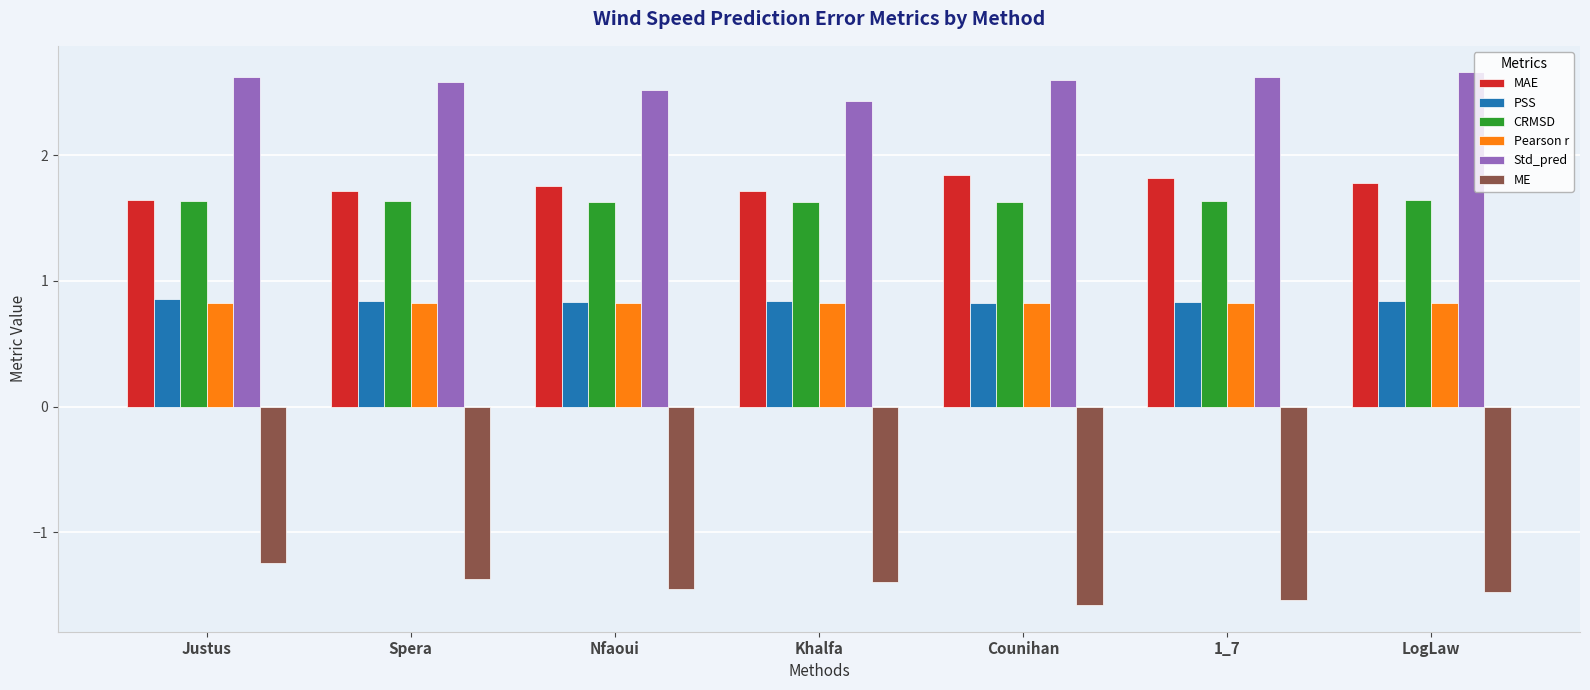

What is the total value across all series at 1_7?

6.2